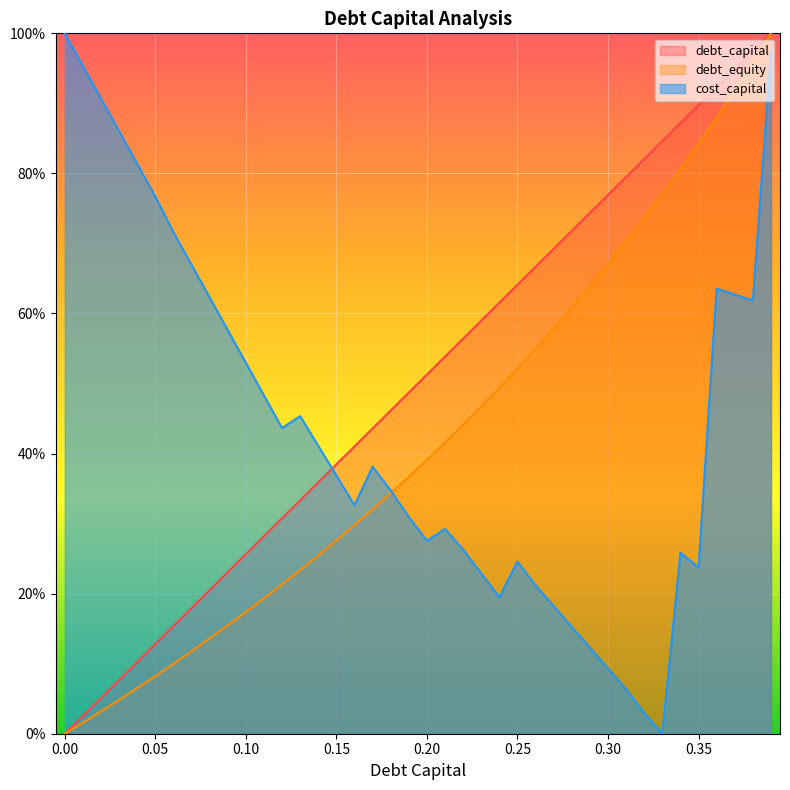

Rank the series by their average value, from lowest to highest.

debt_equity, cost_capital, debt_capital